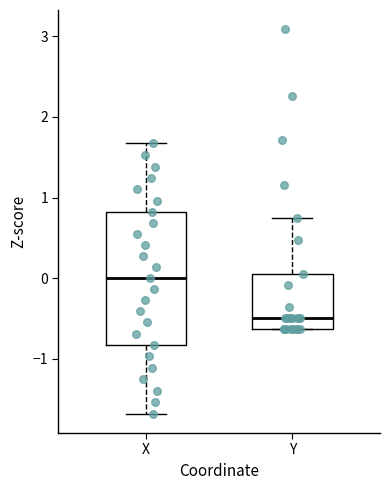

Reading left to right, read every box against the y-axis: the position of its median line, the range the box covers, and the ends of its whiskers. The values are not printed on the chart, so give them approximately, as read against the axis.

X: median 0.0, box -0.8 to 0.8, whiskers -1.7 to 1.7
Y: median -0.5, box -0.6 to 0.1, whiskers -0.6 to 0.7